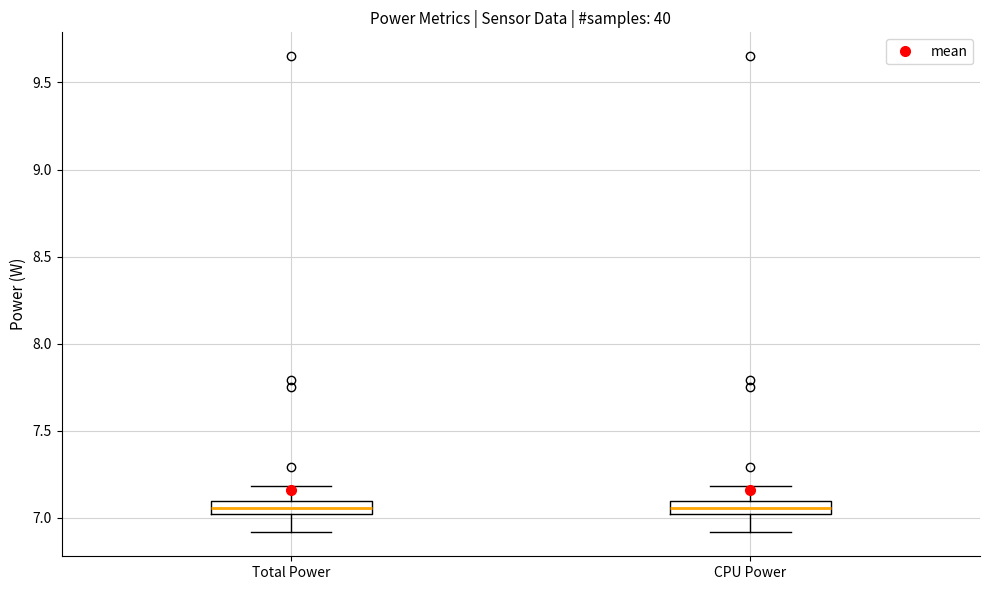

Reading left to right, read every box against the y-axis: the position of its median line, the range the box covers, and the ends of its whiskers. The values are not printed on the chart, so give them approximately, as read against the axis.

Total Power: median 7.05, box 7.00 to 7.10, whiskers 6.90 to 7.20
CPU Power: median 7.05, box 7.00 to 7.10, whiskers 6.90 to 7.20